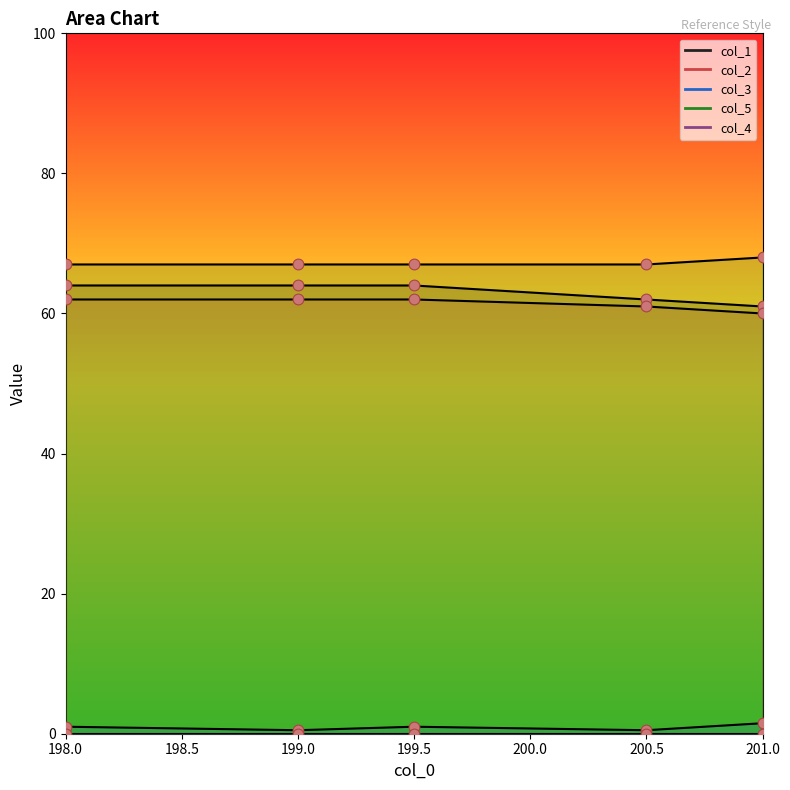

Which series has the largest total across all categories?

col_5